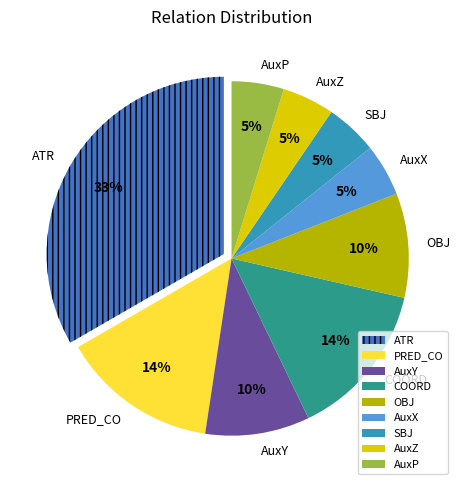

Approximately how many times larger is the value at SBJ compared to AuxP?

1.0